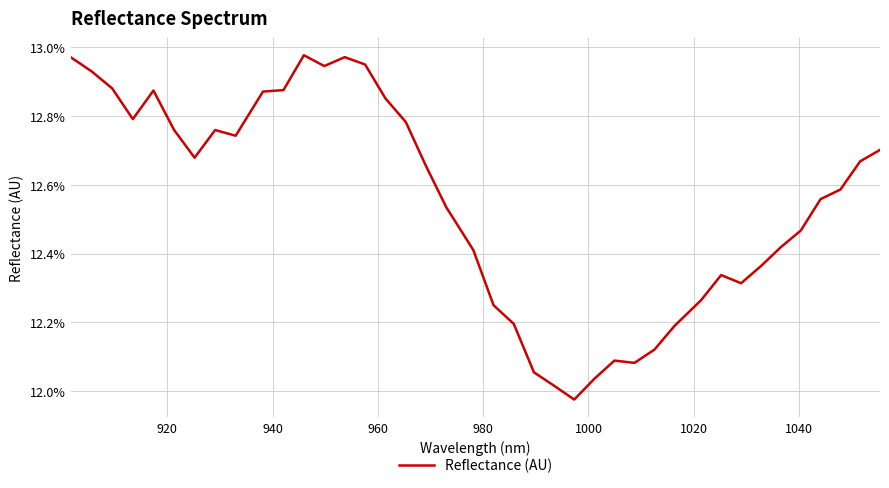

Does the chart display data point markers on the line(s)?

No